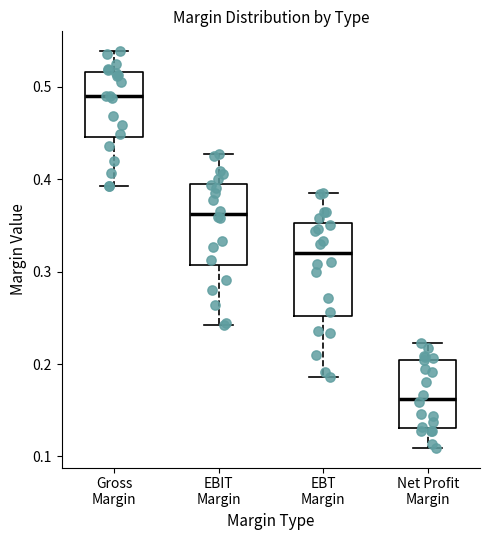

Reading left to right, transcribe this box plot: for each box, give where its median line is, the range the box spans, and where its two whiskers end, as read against the y-axis. The values are not printed on the chart, so give them approximately, as read against the axis.

Gross Margin: median 0.49, box 0.45 to 0.52, whiskers 0.39 to 0.54
EBIT Margin: median 0.36, box 0.31 to 0.40, whiskers 0.24 to 0.43
EBT Margin: median 0.32, box 0.25 to 0.35, whiskers 0.19 to 0.39
Net Profit Margin: median 0.16, box 0.13 to 0.20, whiskers 0.11 to 0.22